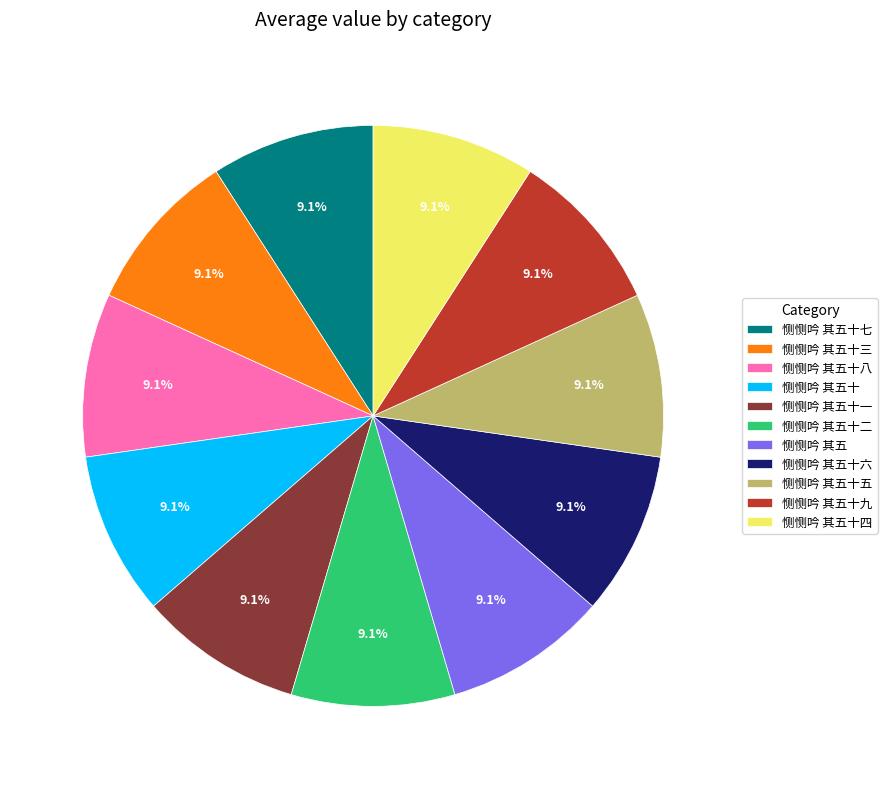

What is the ratio of the value at 恻恻吟 其五十三 to the value at 恻恻吟 其五十一?

1.0